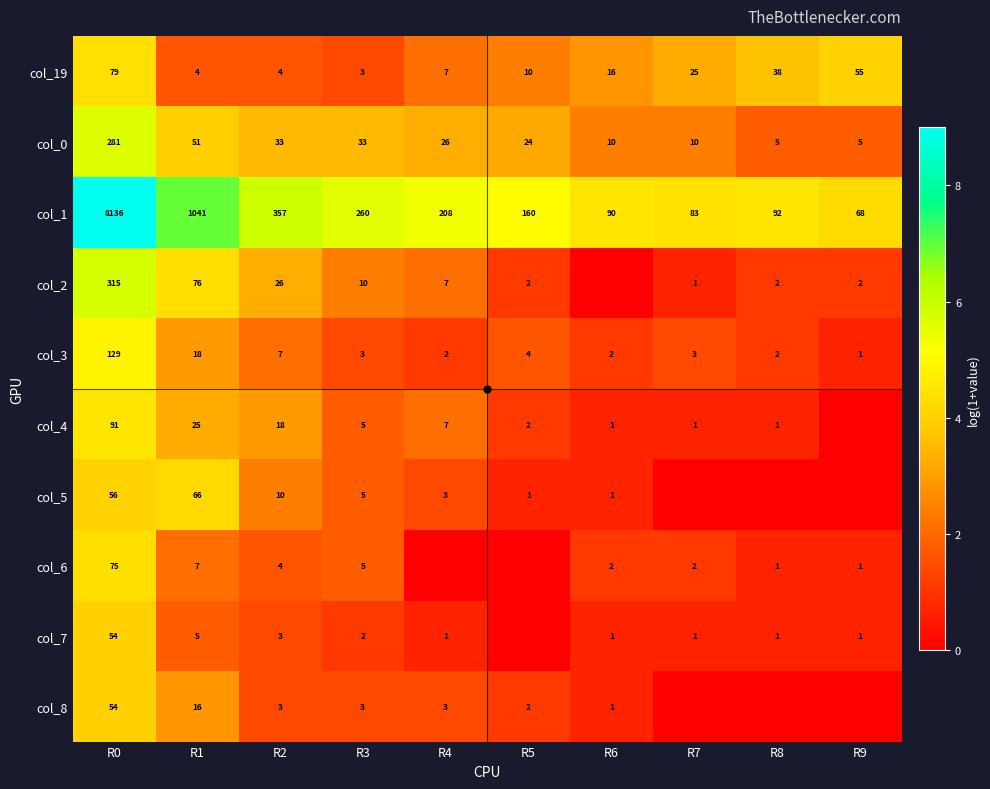

What is the average value of the col_19 series?

24